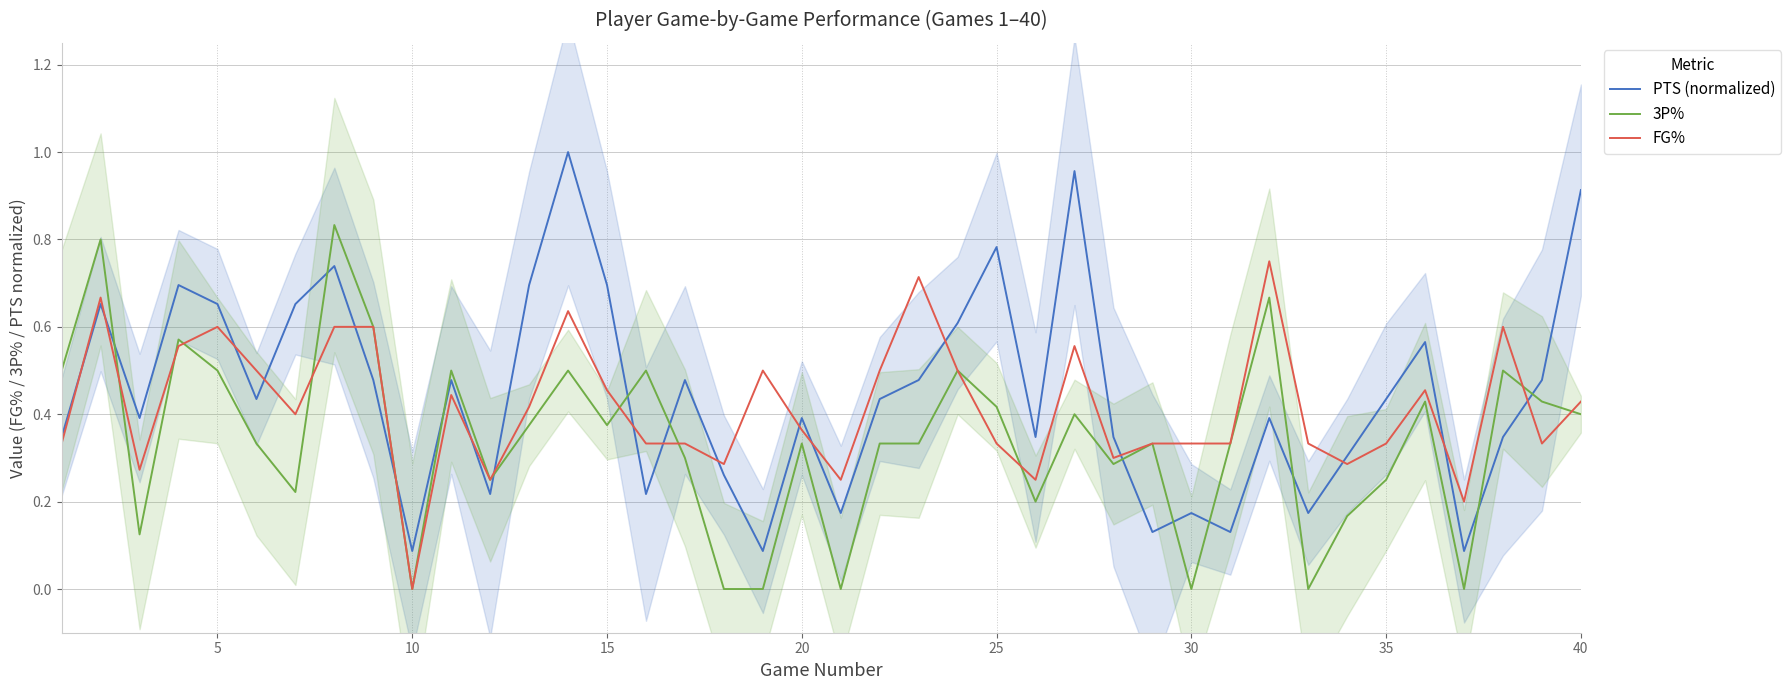

True or false: PTS (normalized) has a value of 0.9 at 40.

True